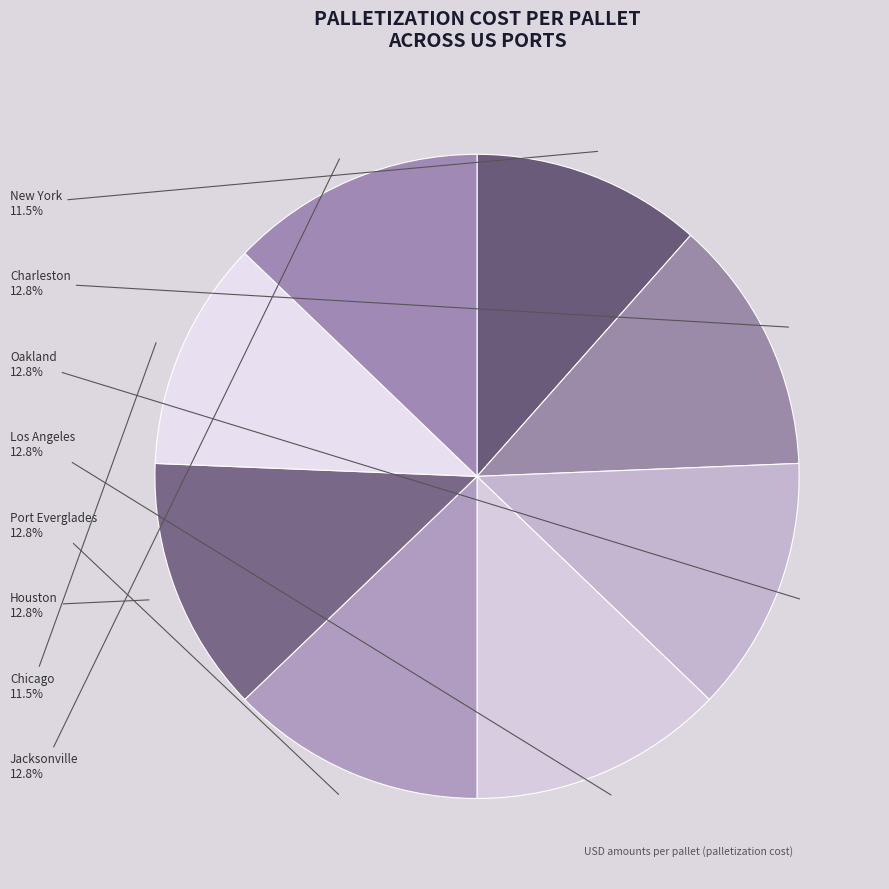

How many slices are in this pie chart?

8